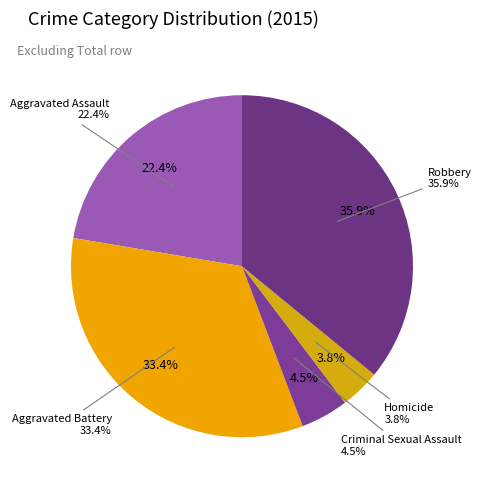

How many segments does this pie chart have?

5